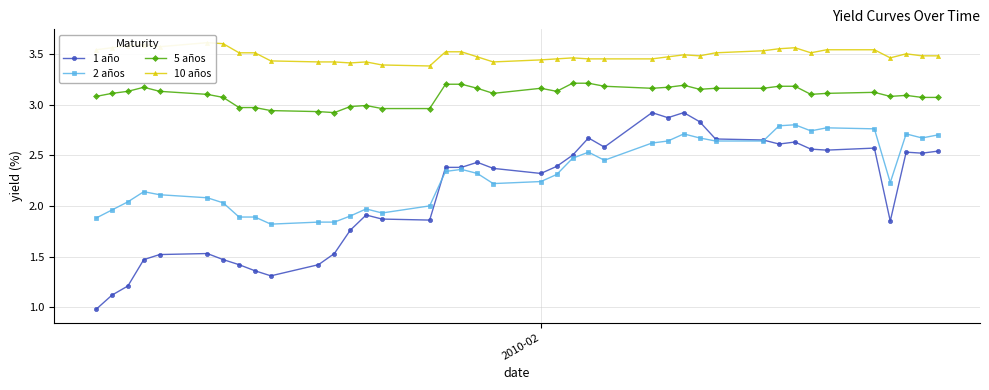

What is the sum of all 2 años values?

92.7